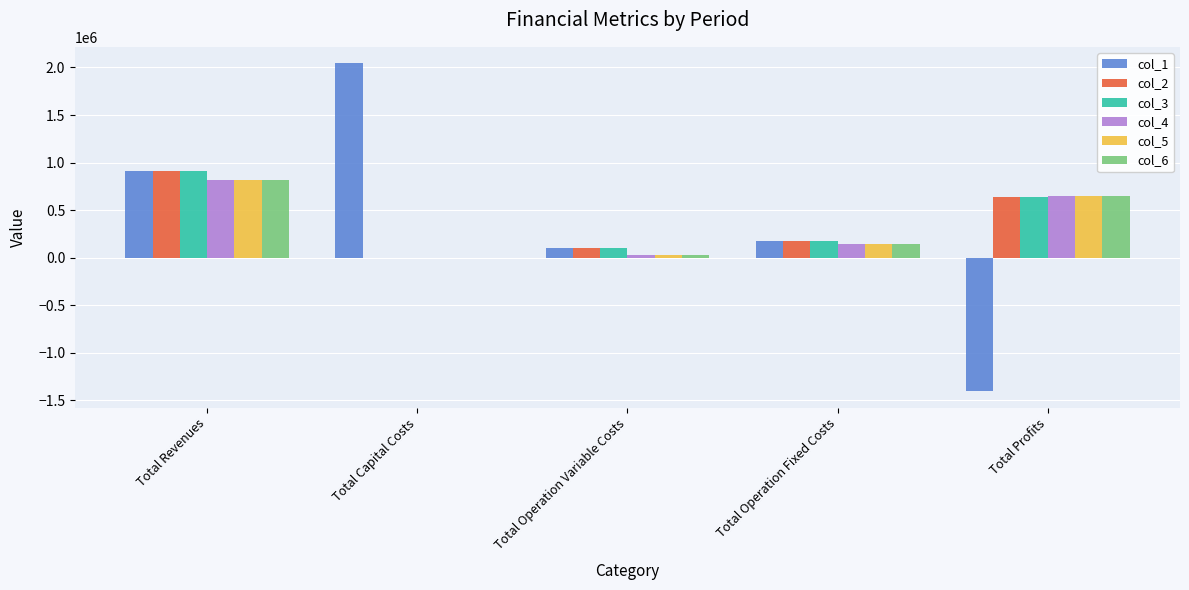

Which category has the highest value across all series?

Total Capital Costs